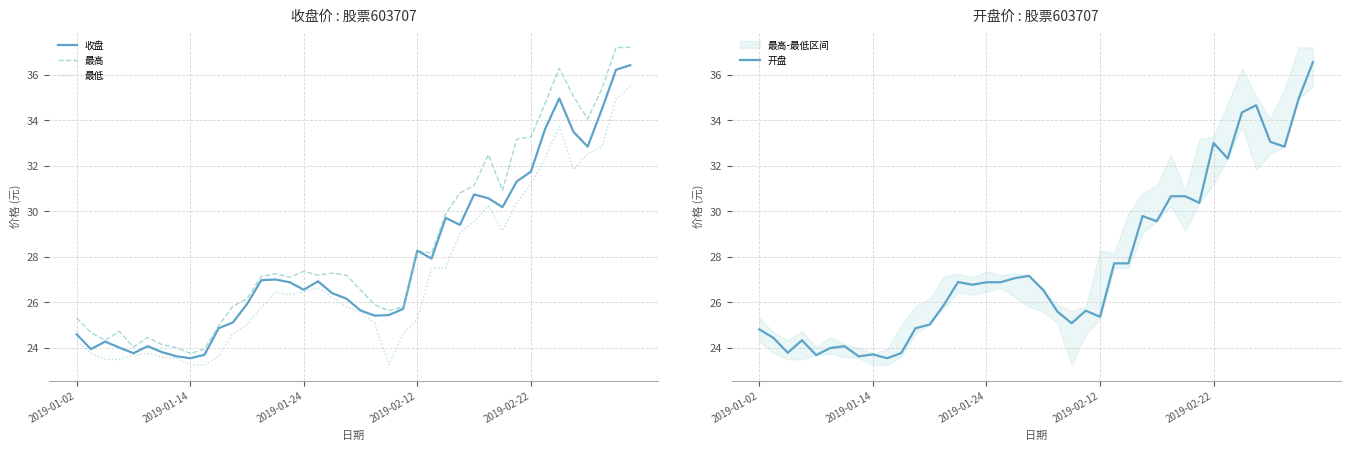

Is this an area chart (filled region under the line)?

No